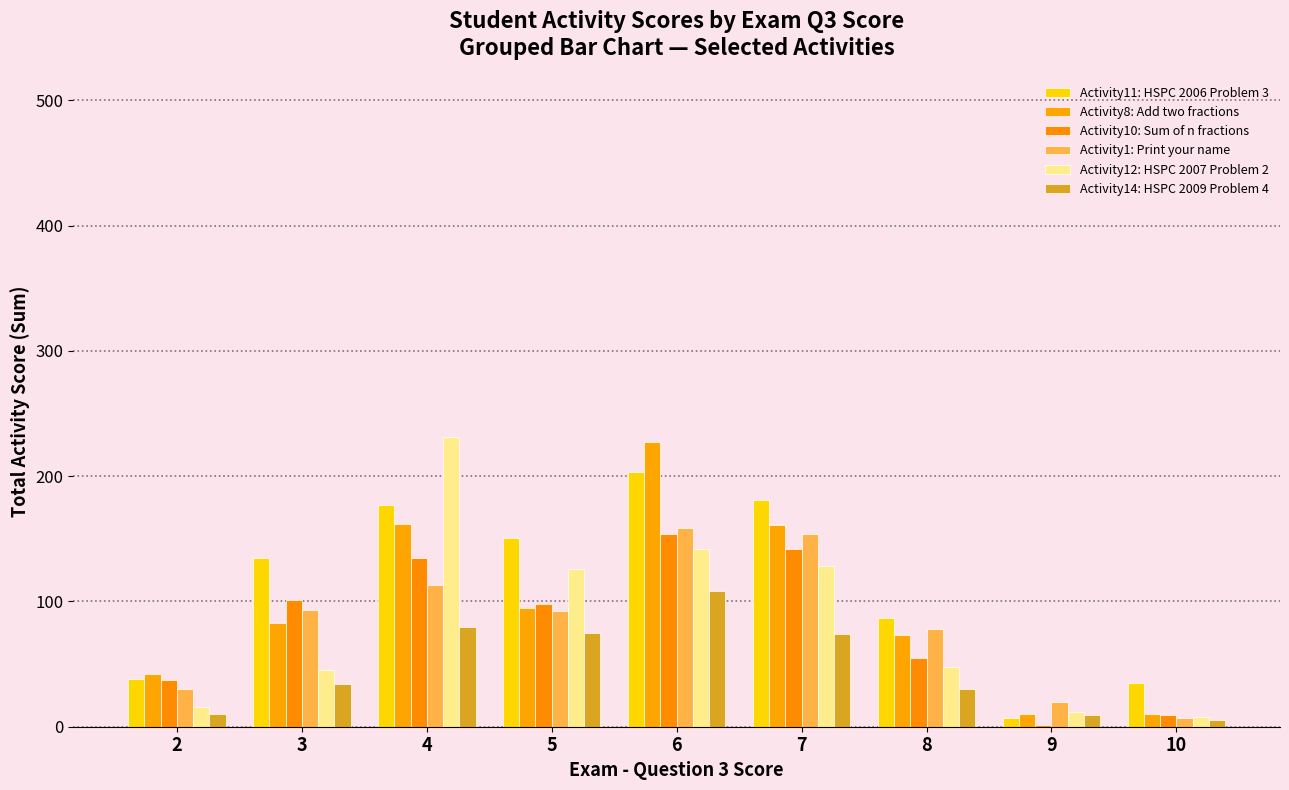

Which category has the lowest value in the Activity8: Add two fractions series?

9